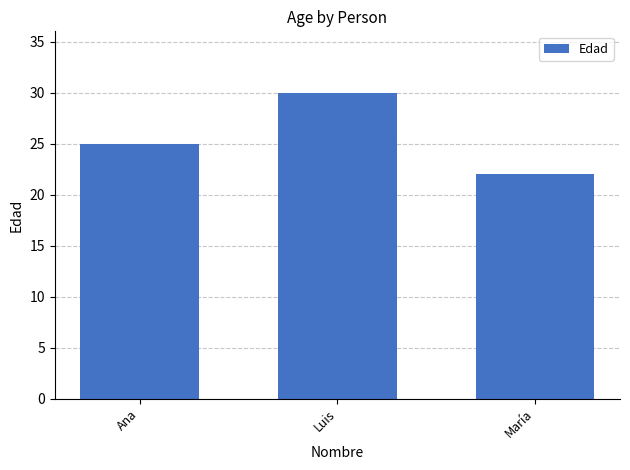

What is the label of the 2nd bar from the right?

Luis